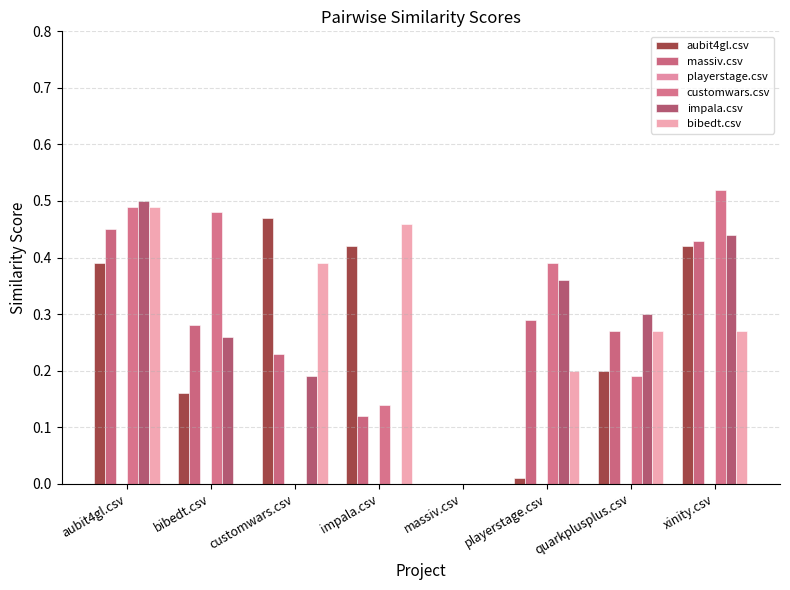

Are the bars horizontal?

No